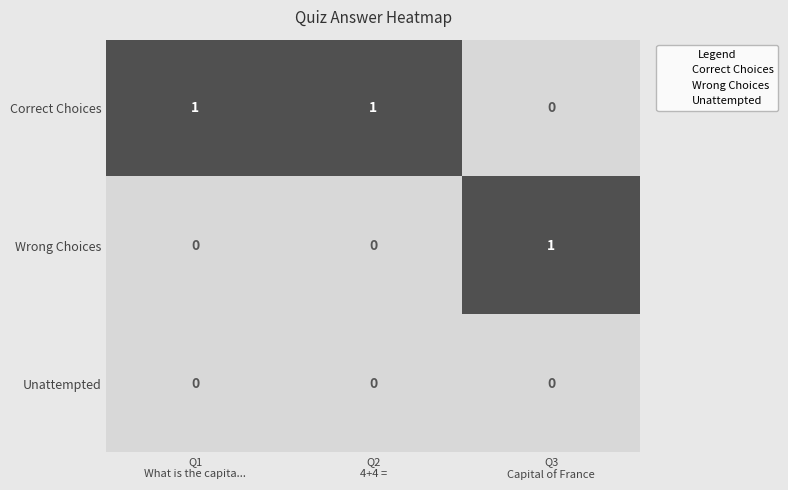

At how many categories does at least one series exceed 0?

3